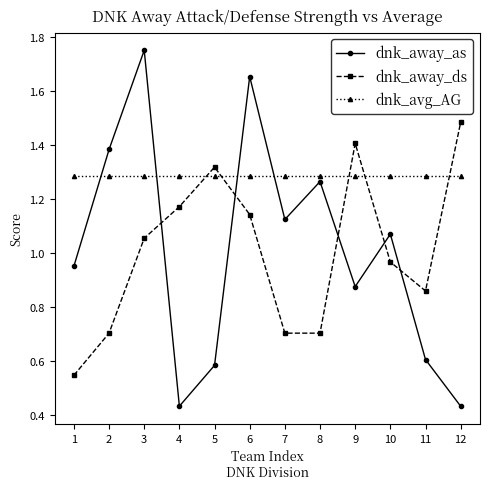

After their last crossing, which series has the higher values: dnk_away_ds or dnk_avg_AG?

dnk_away_ds